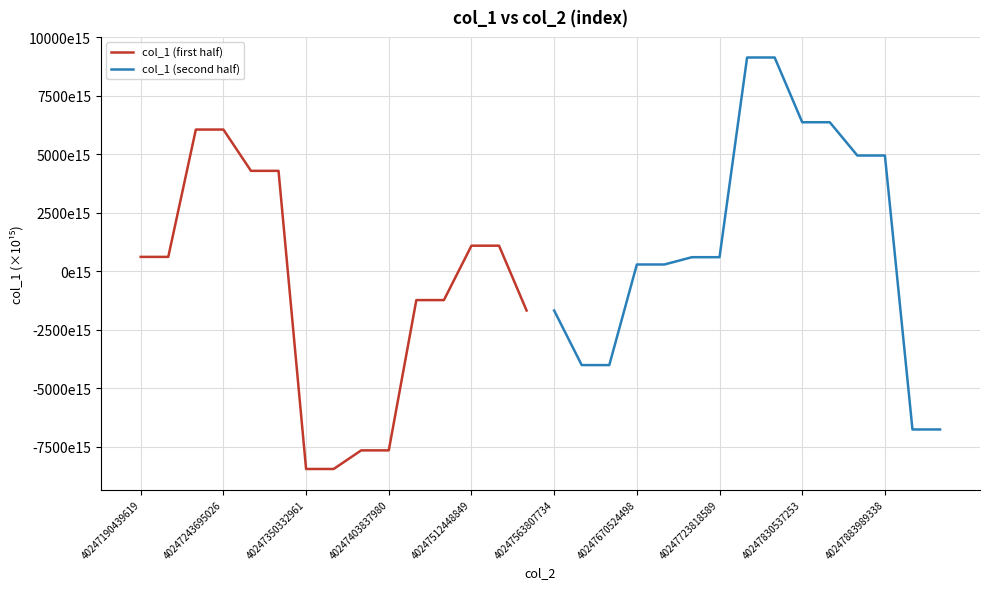

Is the value of col_1 (second half) at 13 greater than the value of col_1 (first half) at 40247670524498?

Yes